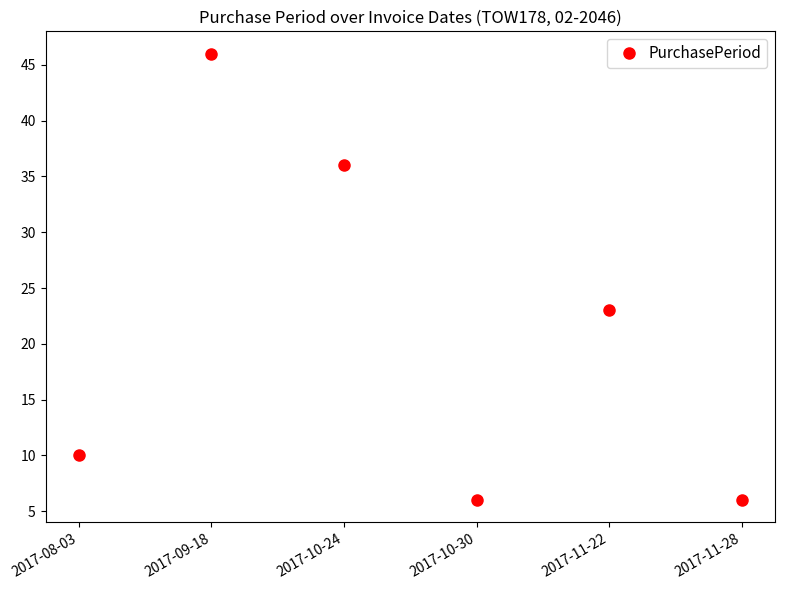

Which label corresponds to the largest value in the chart?

2017-09-18